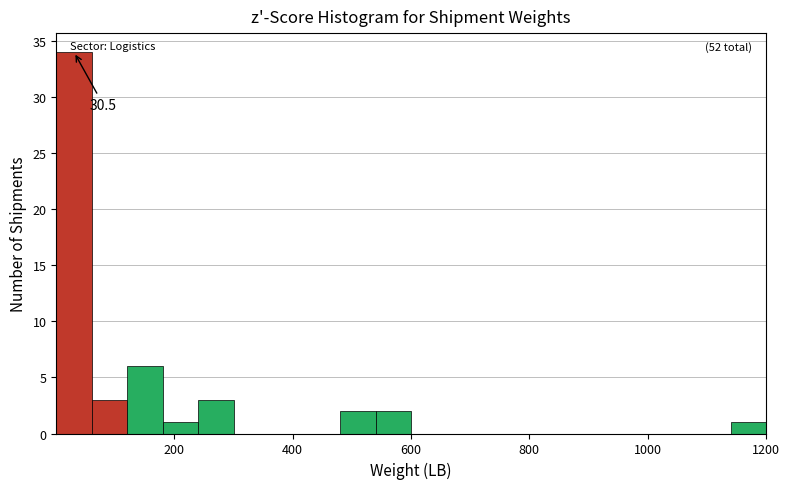

Around what value on the x-axis is the tallest bar? Give the approximate position of its centre, as read against the axis.

40